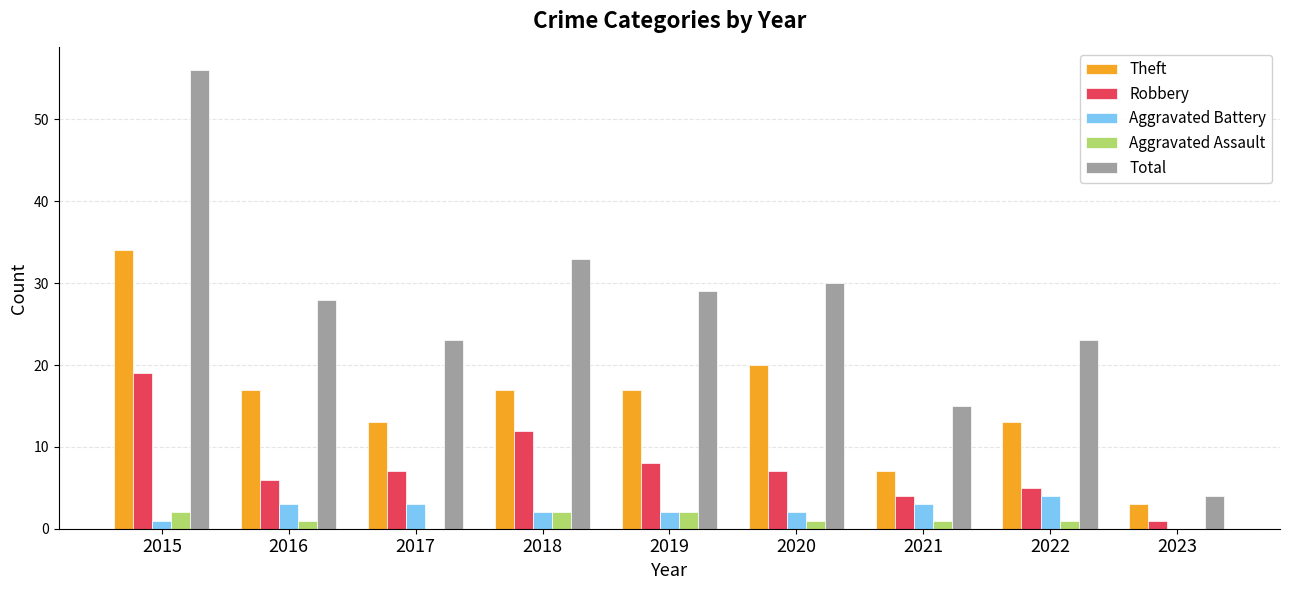

The value of Robbery at 2015 is 34. True or false?

False